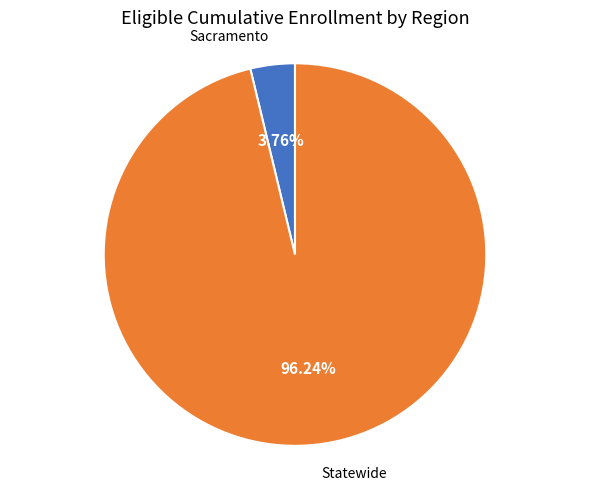

Is there any slice that represents more than half of the pie?

Yes